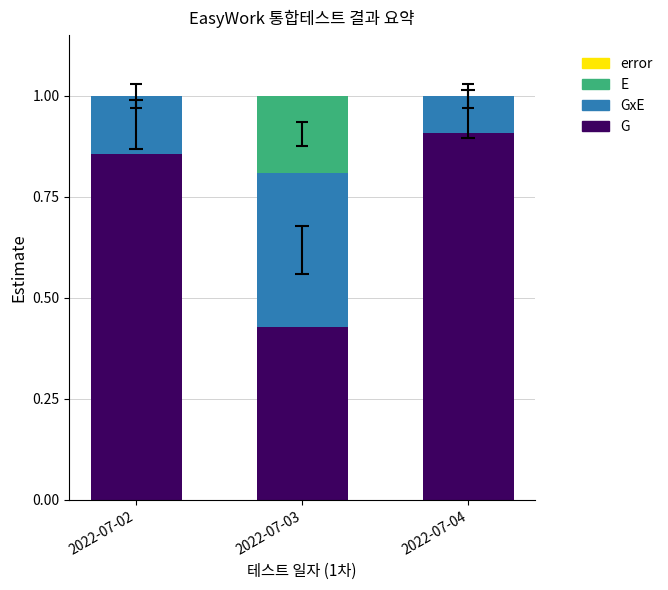

Are the bars horizontal?

No